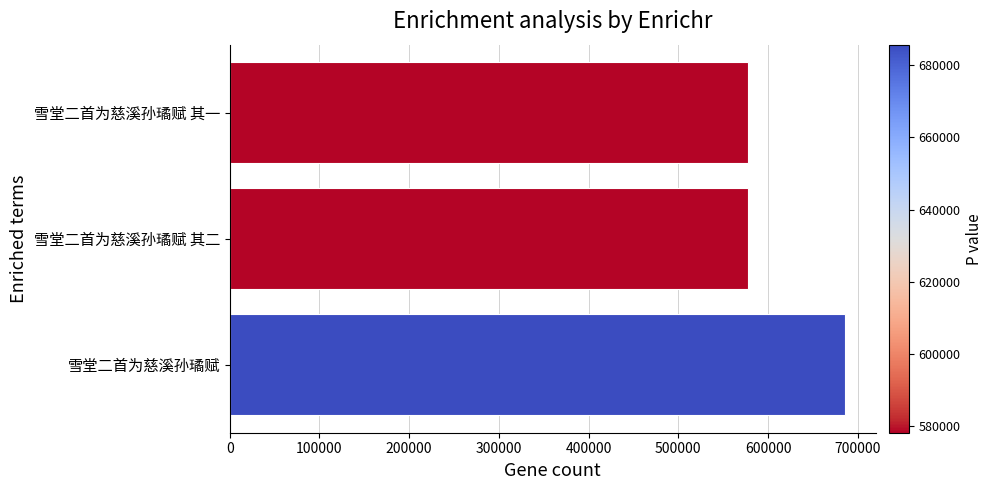

What is the change in value from 雪堂二首为慈溪孙璚赋 to 雪堂二首为慈溪孙璚赋 其二?

-107598